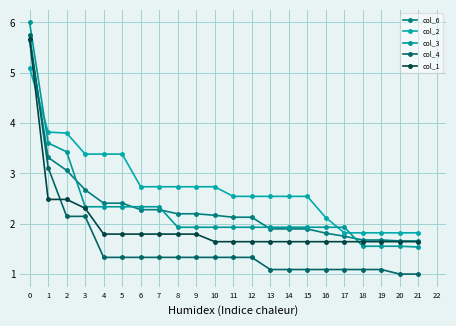

Reading left to right, list all the values displayed in this chart.

col_6: 5.7	3.3	3.1	2.7	2.4	2.4	2.3	2.3	2.2	2.2	2.2	2.1	2.1	1.9	1.9	1.9	1.8	1.8	1.7	1.7	1.7	1.7
col_2: 5.1	3.8	3.8	3.4	3.4	3.4	2.7	2.7	2.7	2.7	2.7	2.5	2.5	2.5	2.5	2.5	2.1	1.8	1.8	1.8	1.8	1.8
col_3: 6.0	3.6	3.4	2.3	2.3	2.3	2.3	2.3	1.9	1.9	1.9	1.9	1.9	1.9	1.9	1.9	1.9	1.9	1.6	1.6	1.6	1.5
col_4: 5.8	3.1	2.1	2.1	1.3	1.3	1.3	1.3	1.3	1.3	1.3	1.3	1.3	1.1	1.1	1.1	1.1	1.1	1.1	1.1	1.0	1.0
col_1: 5.7	2.5	2.5	2.3	1.8	1.8	1.8	1.8	1.8	1.8	1.6	1.6	1.6	1.6	1.6	1.6	1.6	1.6	1.6	1.6	1.6	1.6